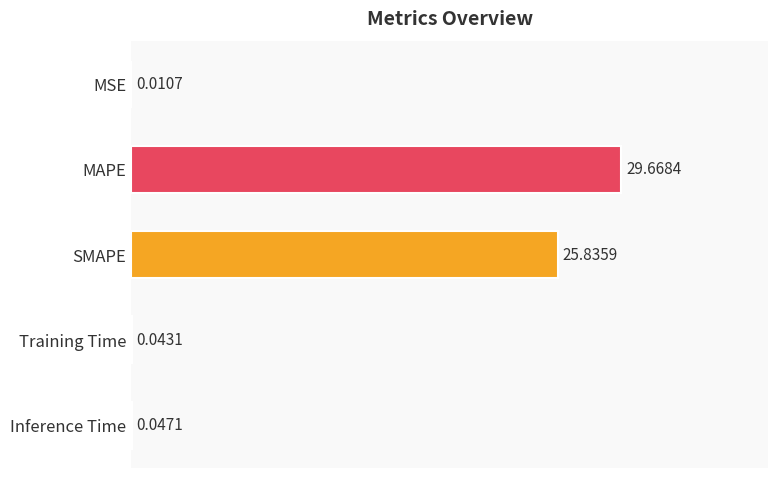

Which label corresponds to the largest value in the chart?

MAPE